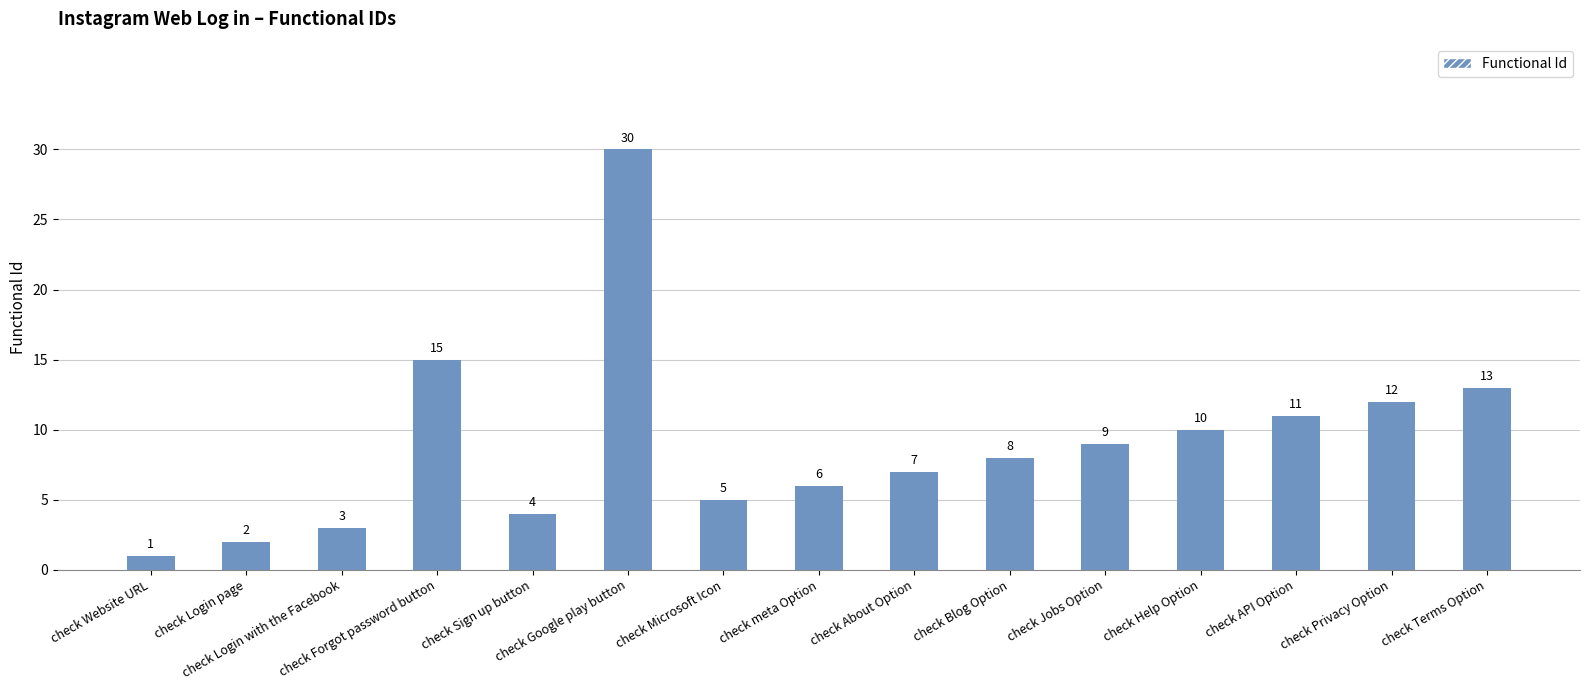

What is the value of the 9th bar from the left?

7